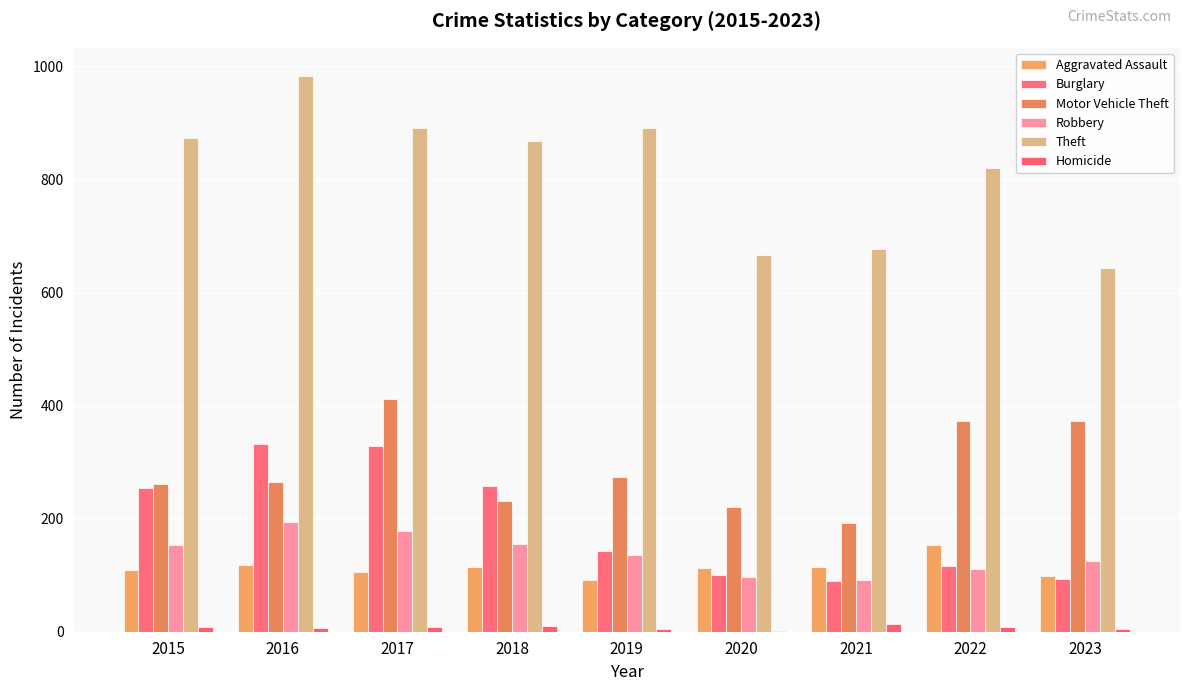

What is the greatest value displayed?

984